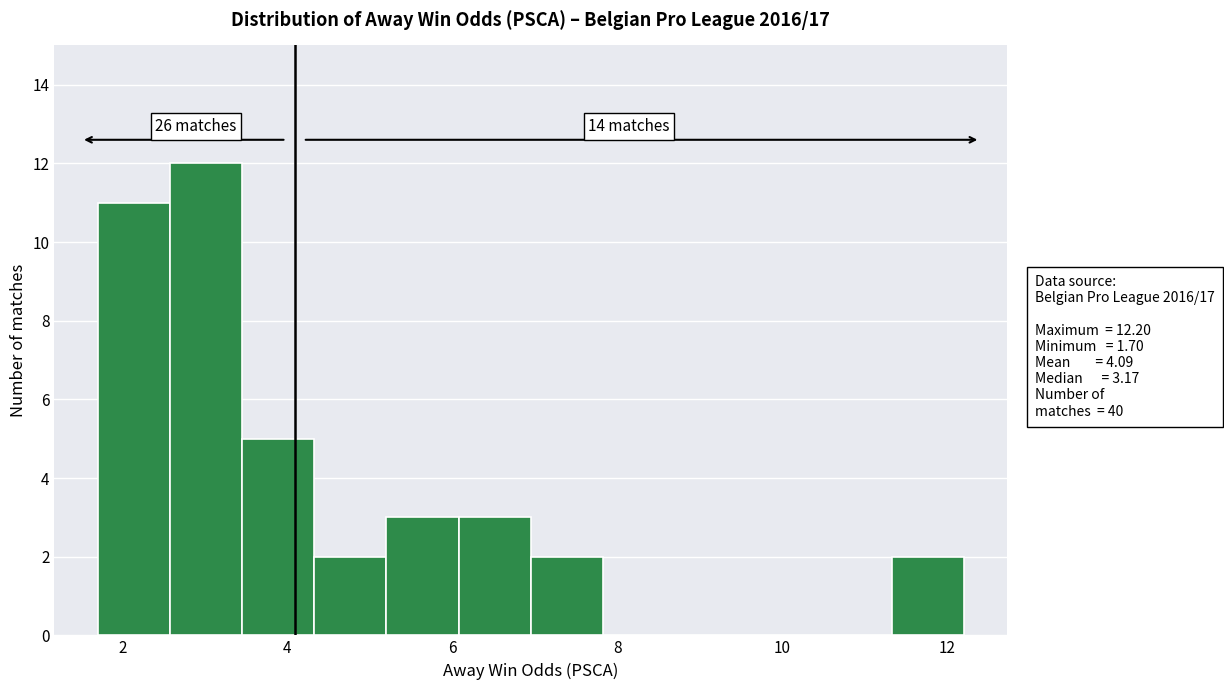

Which range on the x-axis has the tallest bar?

2.6 to 3.4